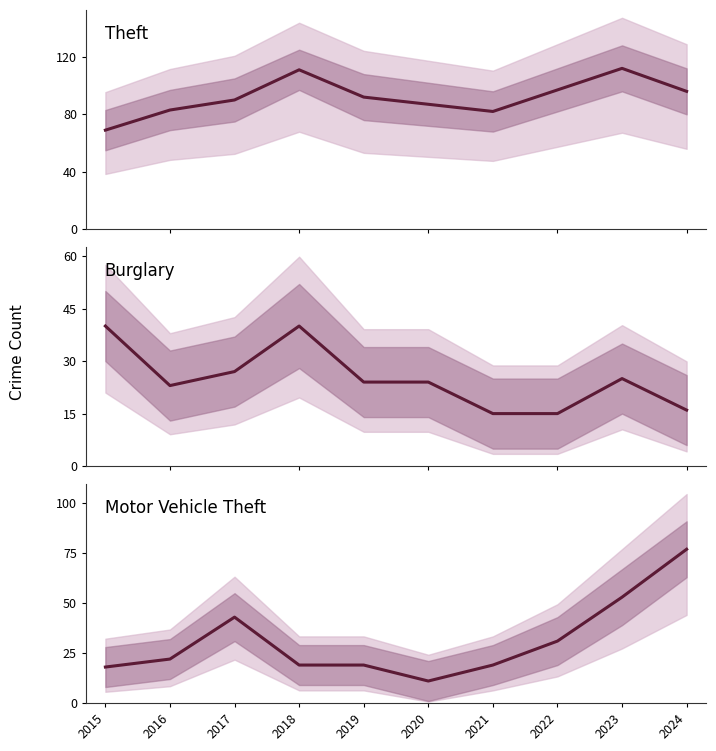

How many lines are shown in the chart?

3